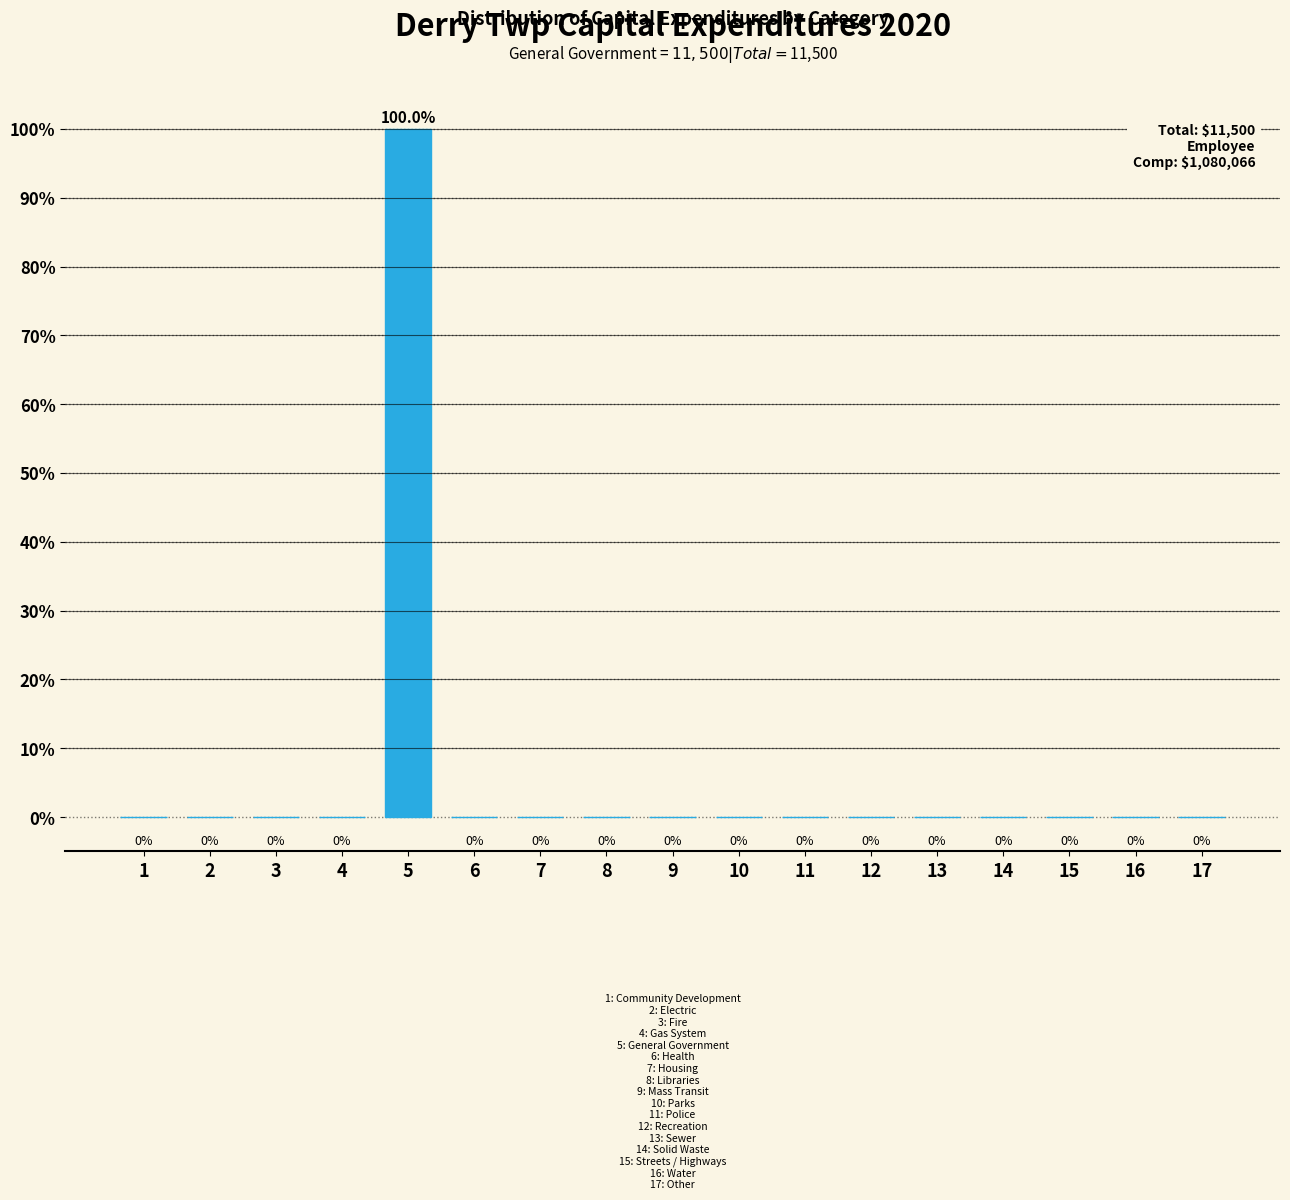

Reading left to right, transcribe all the data shown in this chart.

1=0	2=0	3=0	4=0	5=100	6=0	7=0	8=0	9=0	10=0	11=0	12=0	13=0	14=0	15=0	16=0	17=0